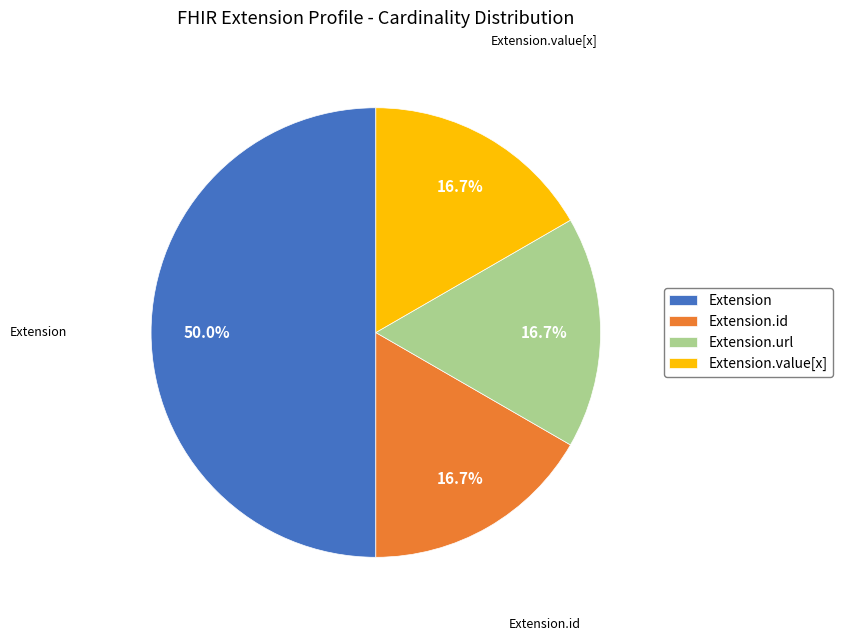

To the nearest percent, what is the average slice percentage?

25%